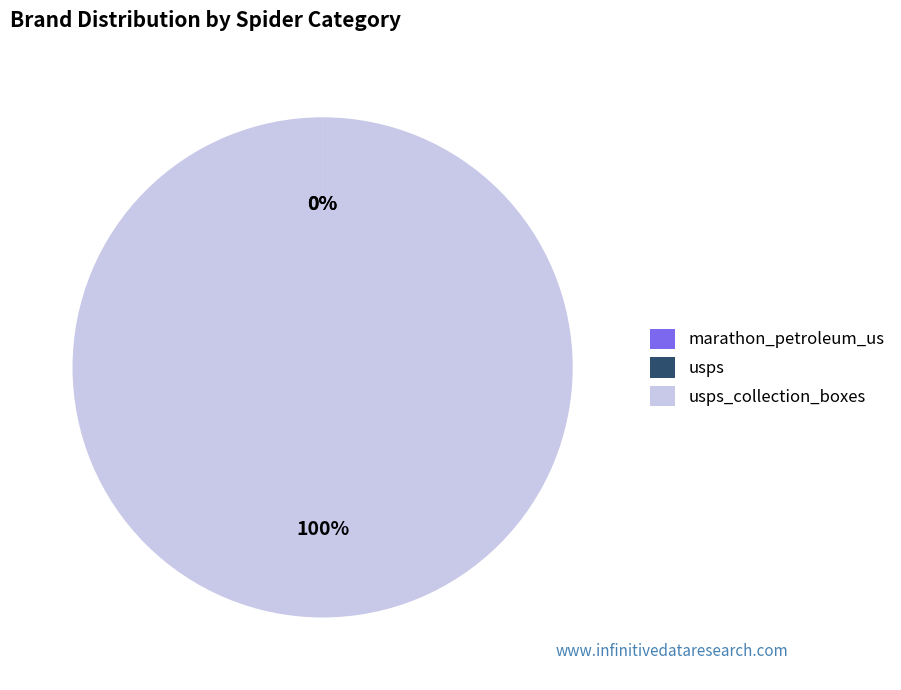

To the nearest percent, what is the difference between the largest and smallest slice percentages?

100%